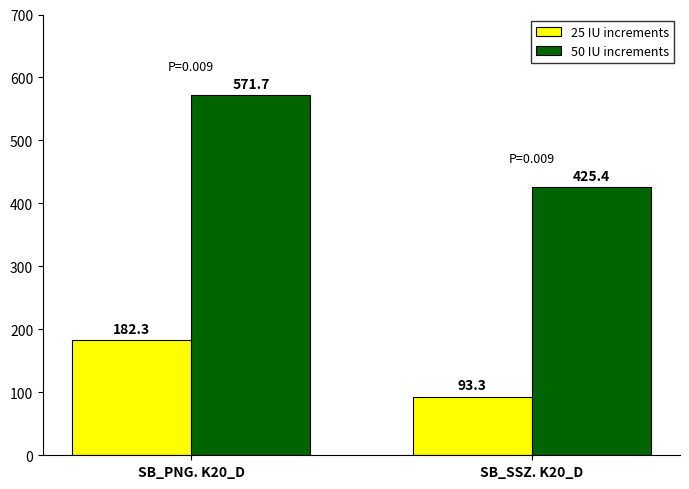

Which series has the widest spread of values?

50 IU increments